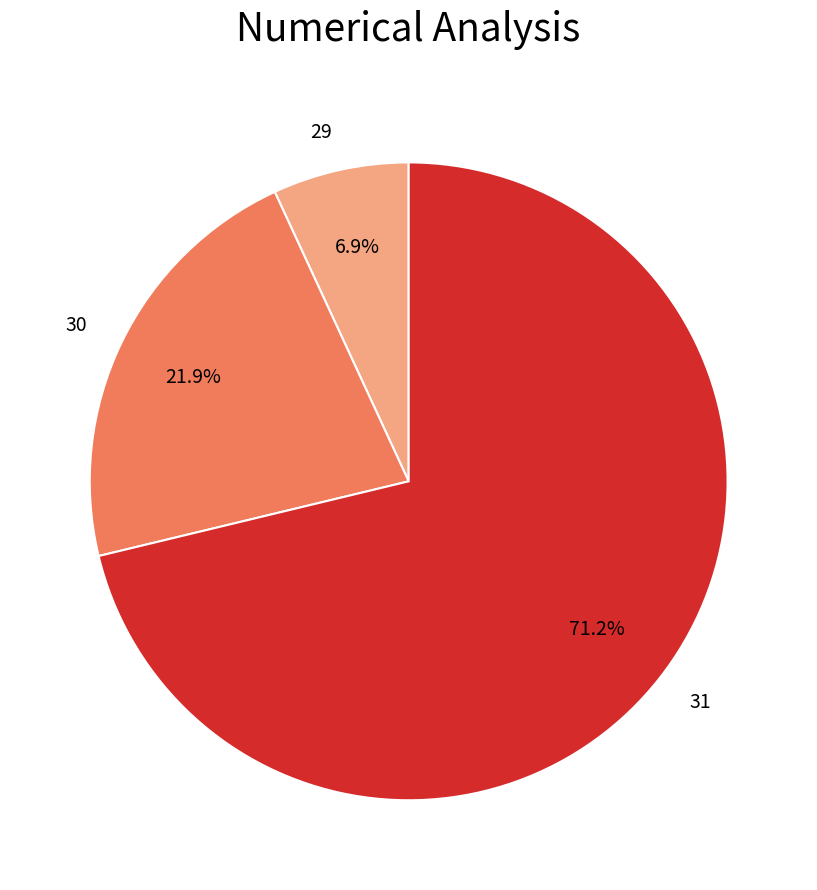

Rank the categories by value from highest to lowest.

31, 30, 29